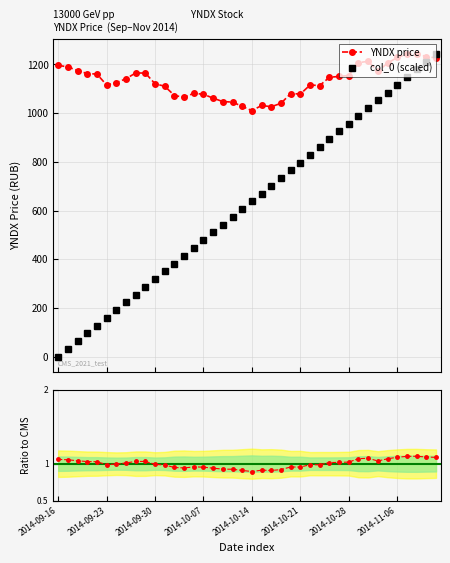

What is the sum of all col_0 values?

24860.0